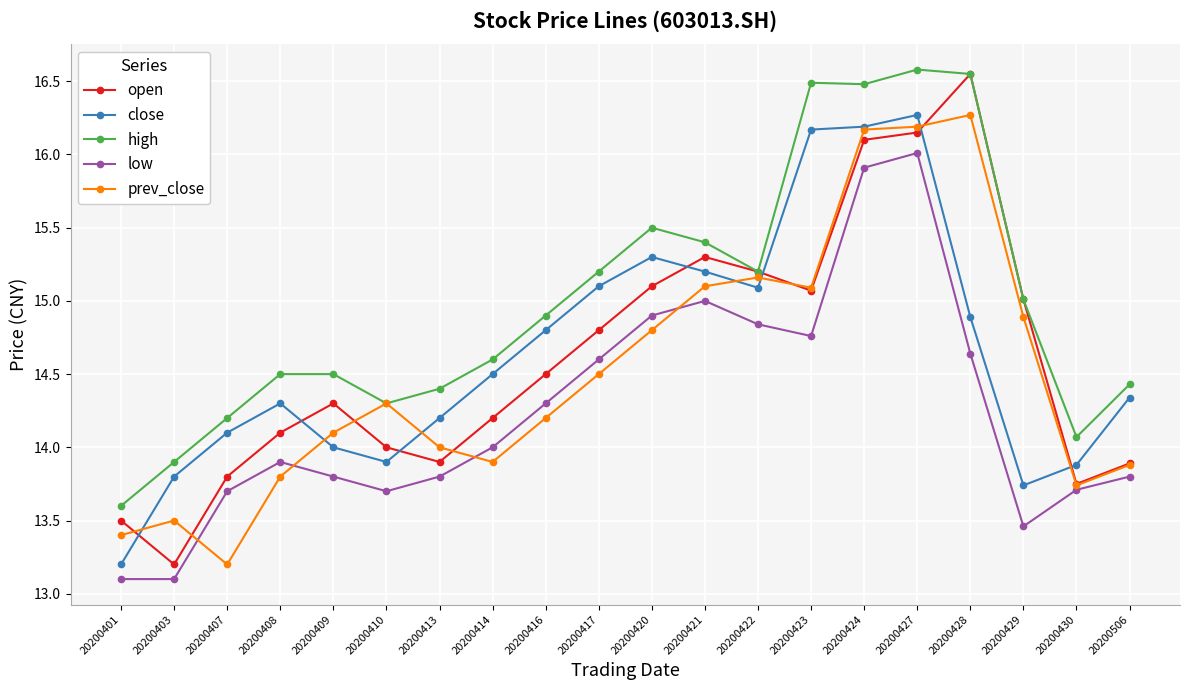

Where is prev_close nearest to the value 14?

20200413